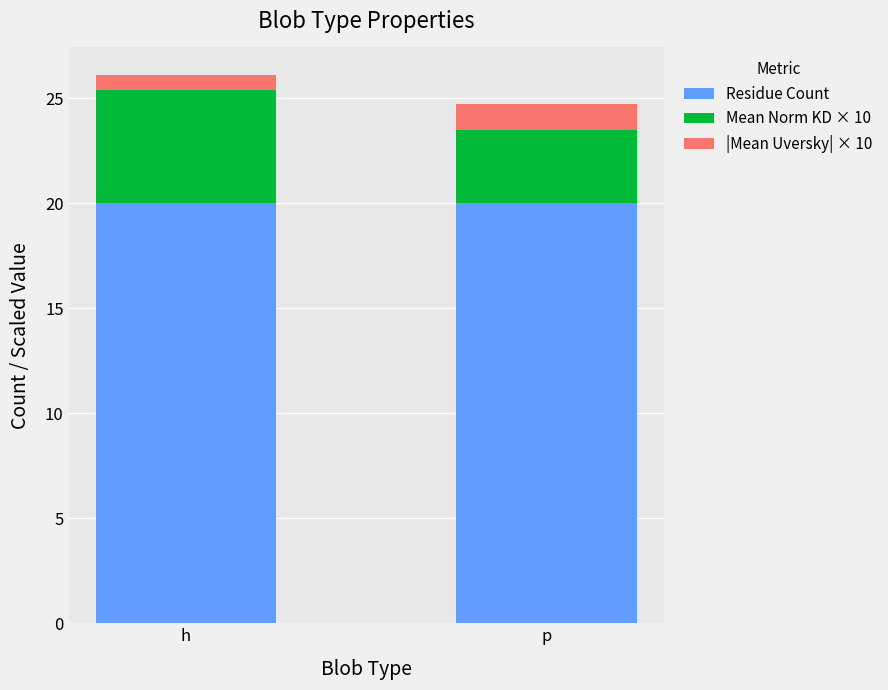

What is the sum of all Residue Count values?

40.0